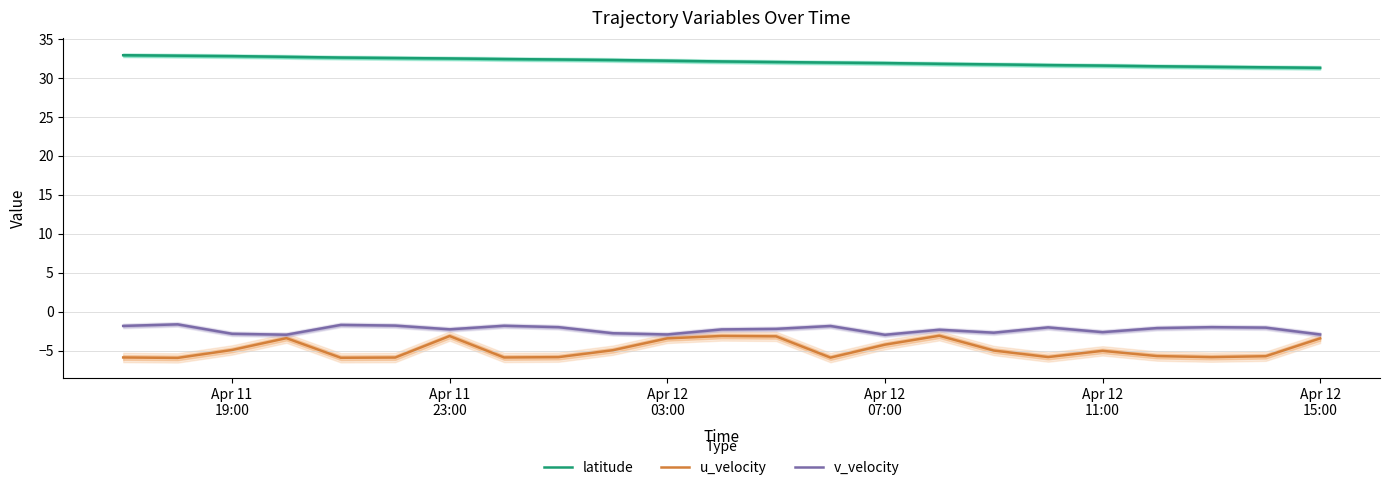

What is the value of the u_velocity point at the 18th from the left?

-5.8